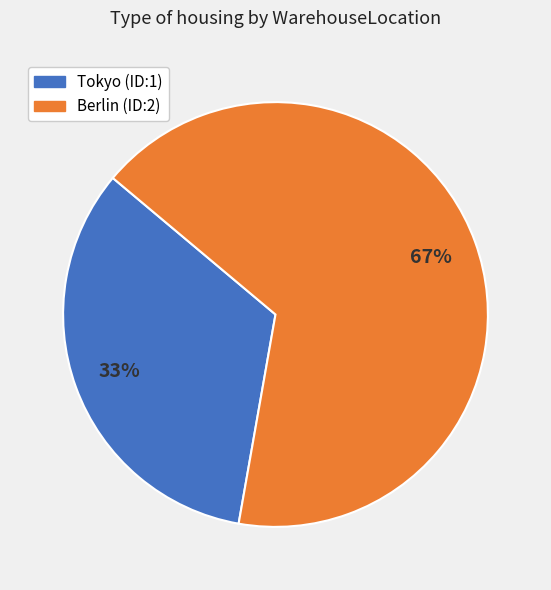

To the nearest percent, what is the average slice percentage?

50%